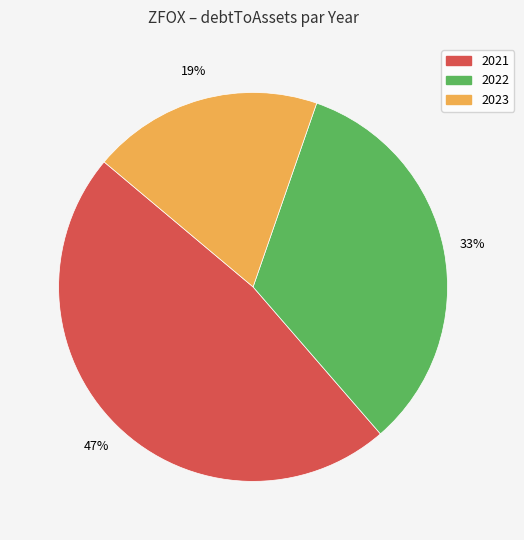

To the nearest percent, what is the difference between the largest and smallest slice percentages?

28%